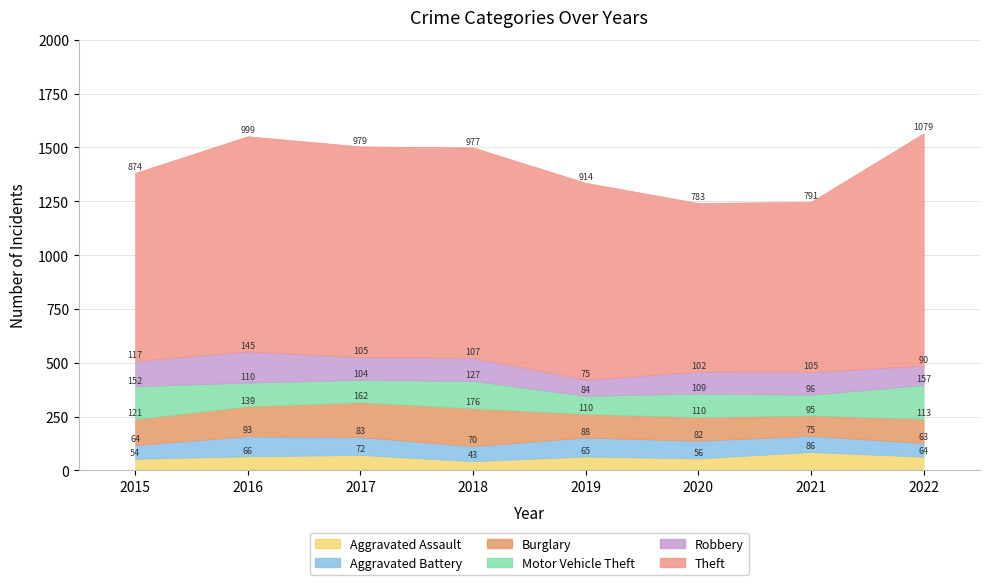

Between 2017 and 2018, which series saw the biggest shift?

Aggravated Assault